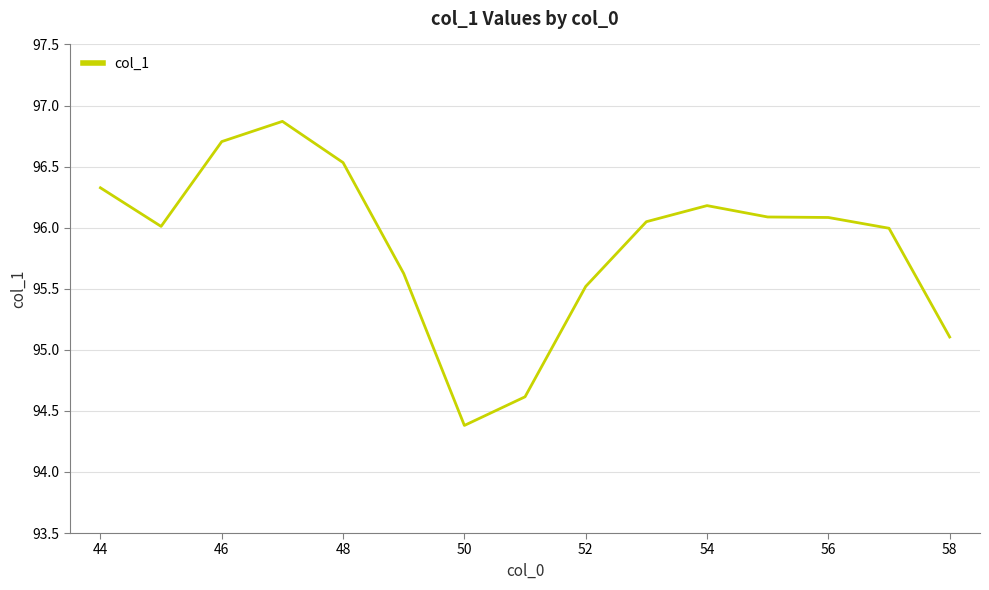

What is the sum of all values?

1438.1